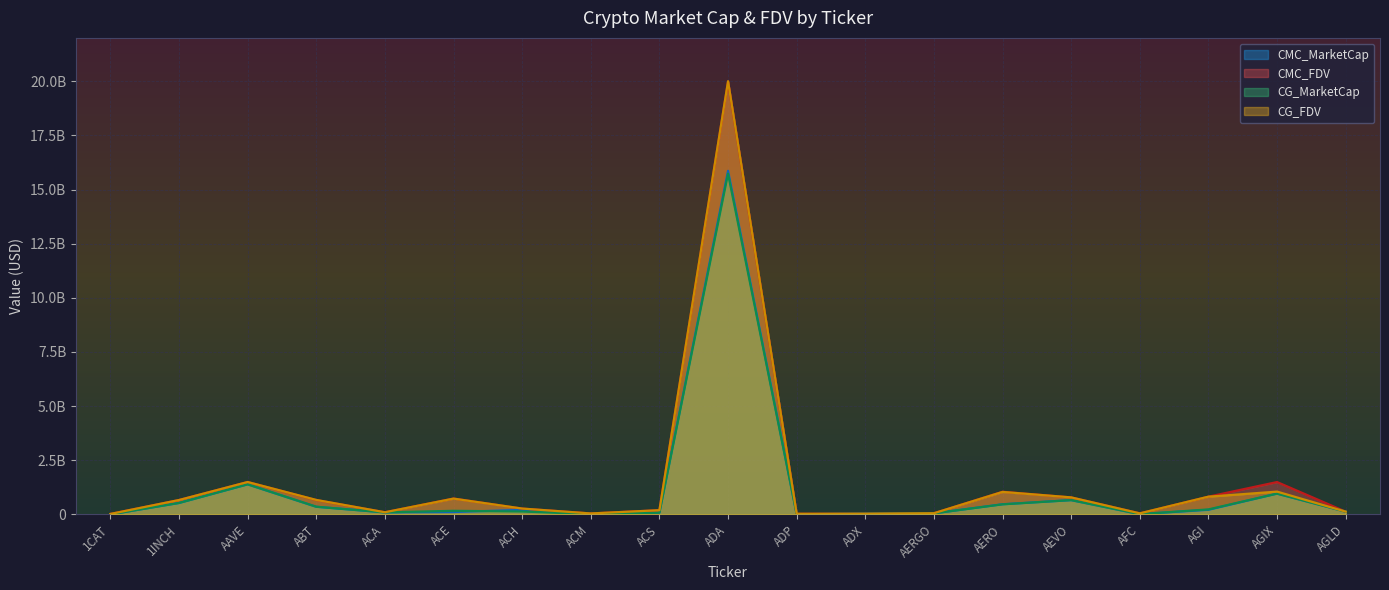

Which series has the widest spread of values?

CG_FDV